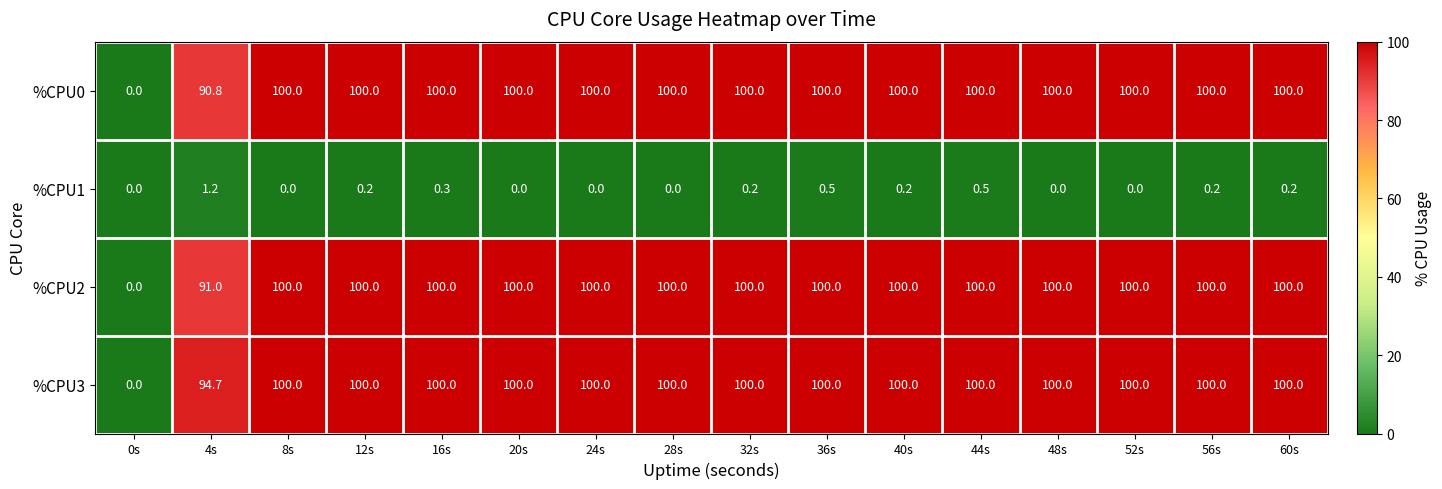

What is the difference between the maximum and minimum values in the %CPU2 series?

100.0